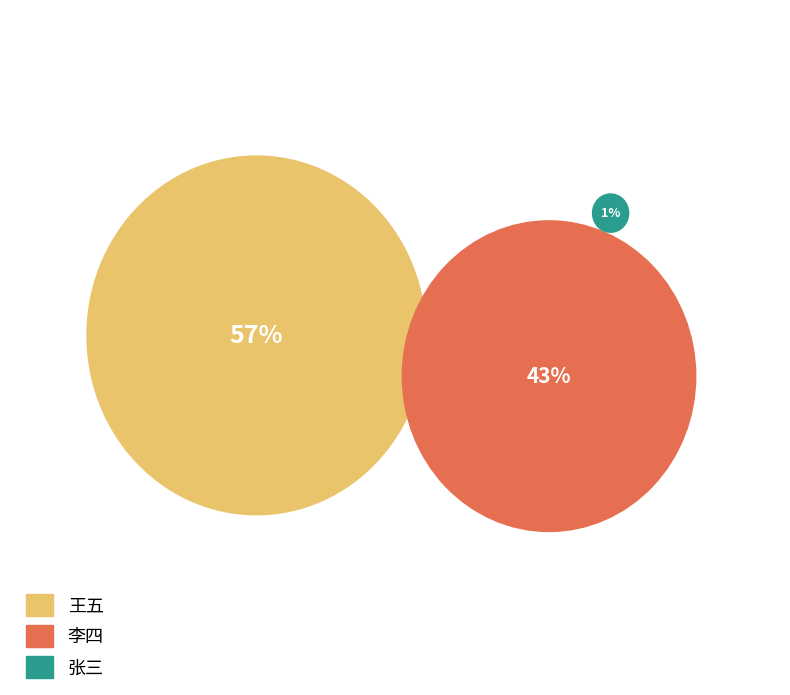

True or false: 王五 accounts for 52% of the total.

False